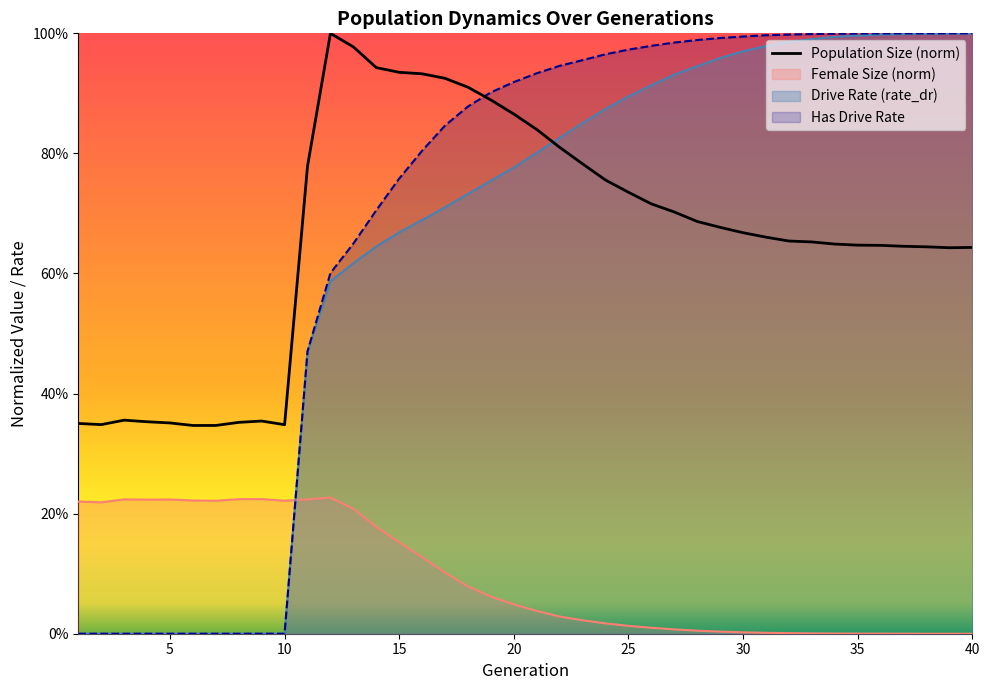

What is the greatest value displayed?

1.0